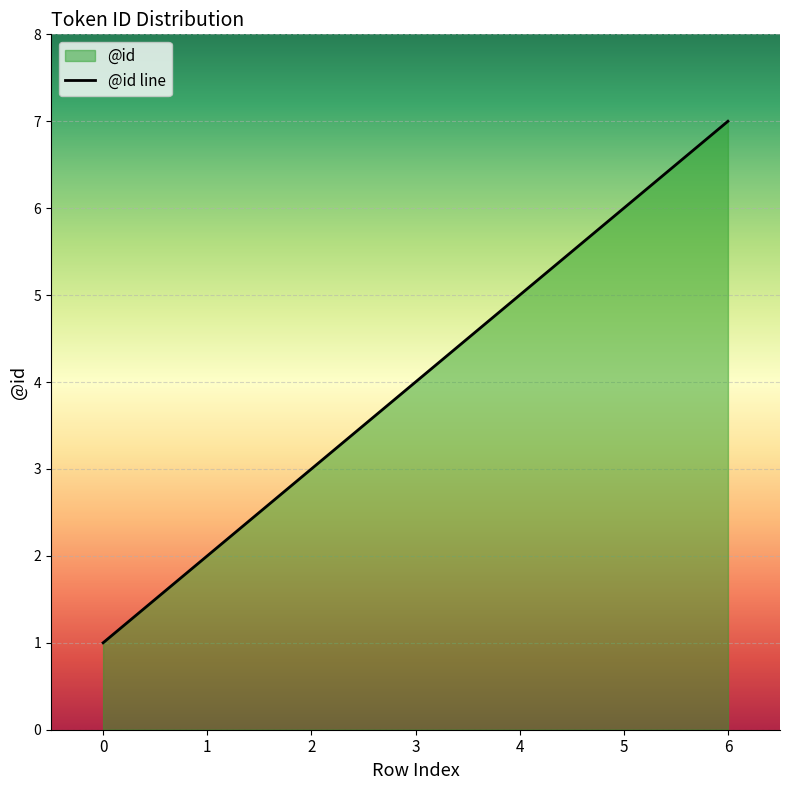

What is the change in value from 0 to 2?

+2